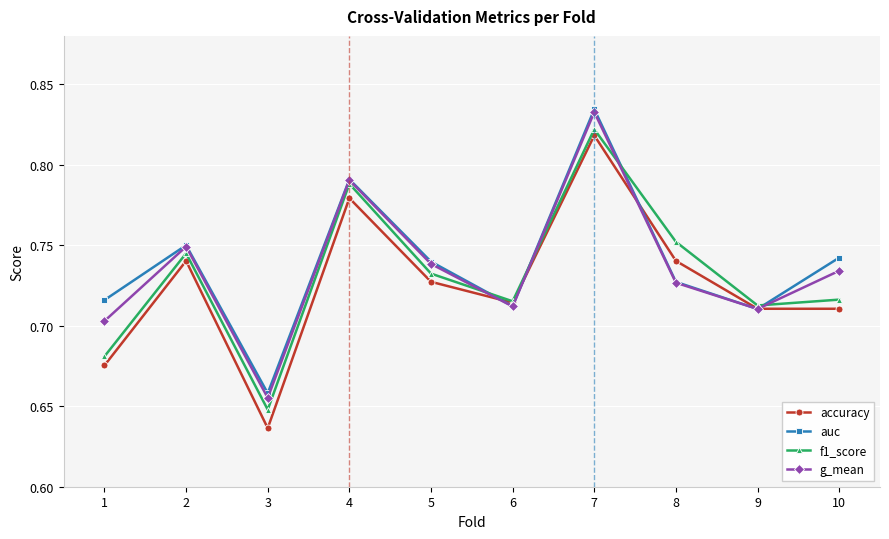

What are all the series names shown in the legend?

accuracy, auc, f1_score, g_mean